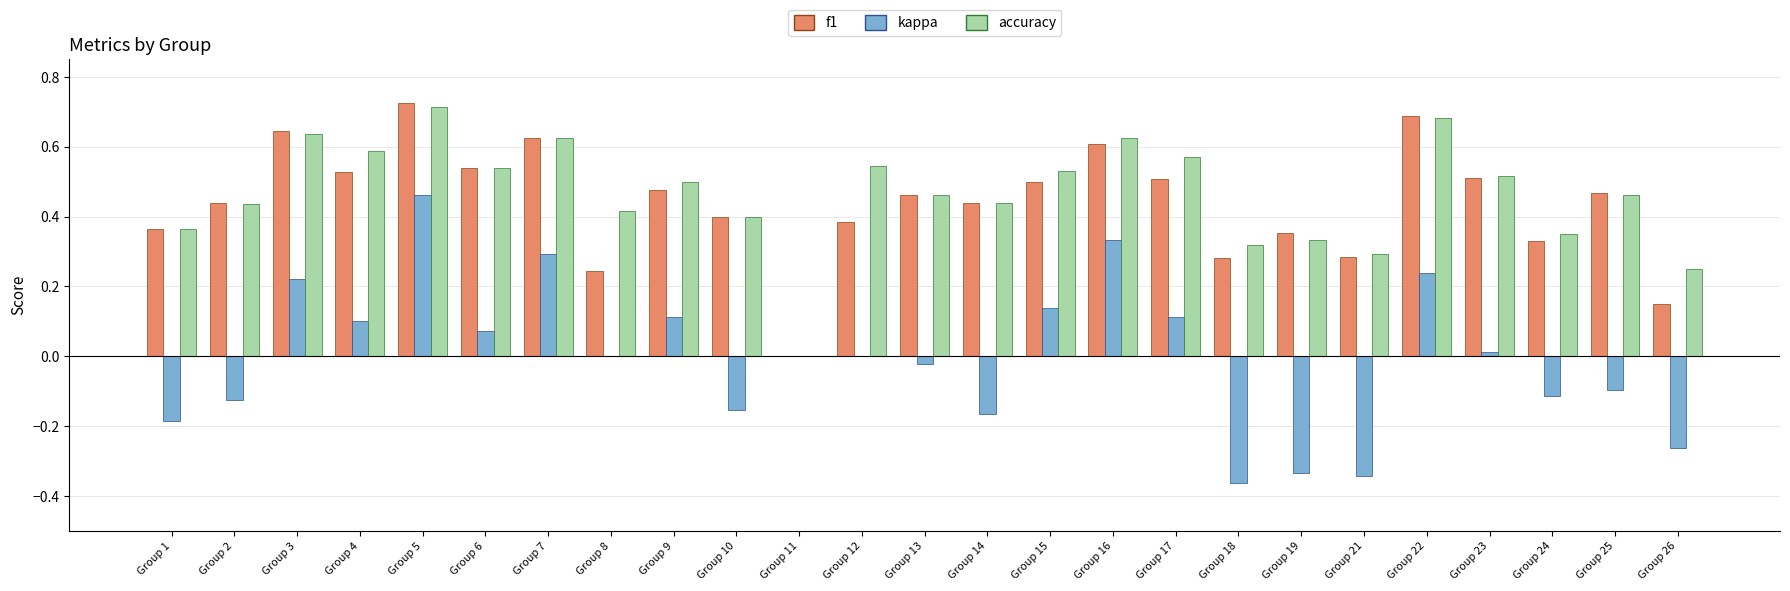

What is the sum of all accuracy values?

11.6